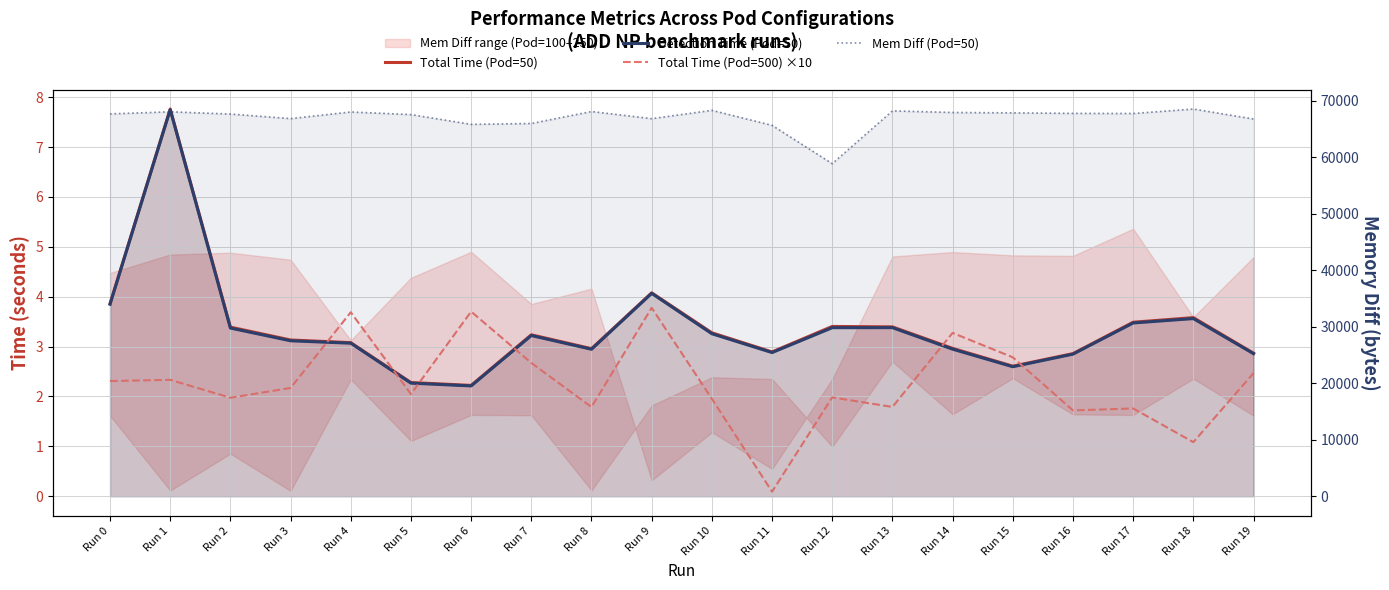

True or false: Total Time (Pod=500) ×10 has a value of 1.7 at Run 16.

True